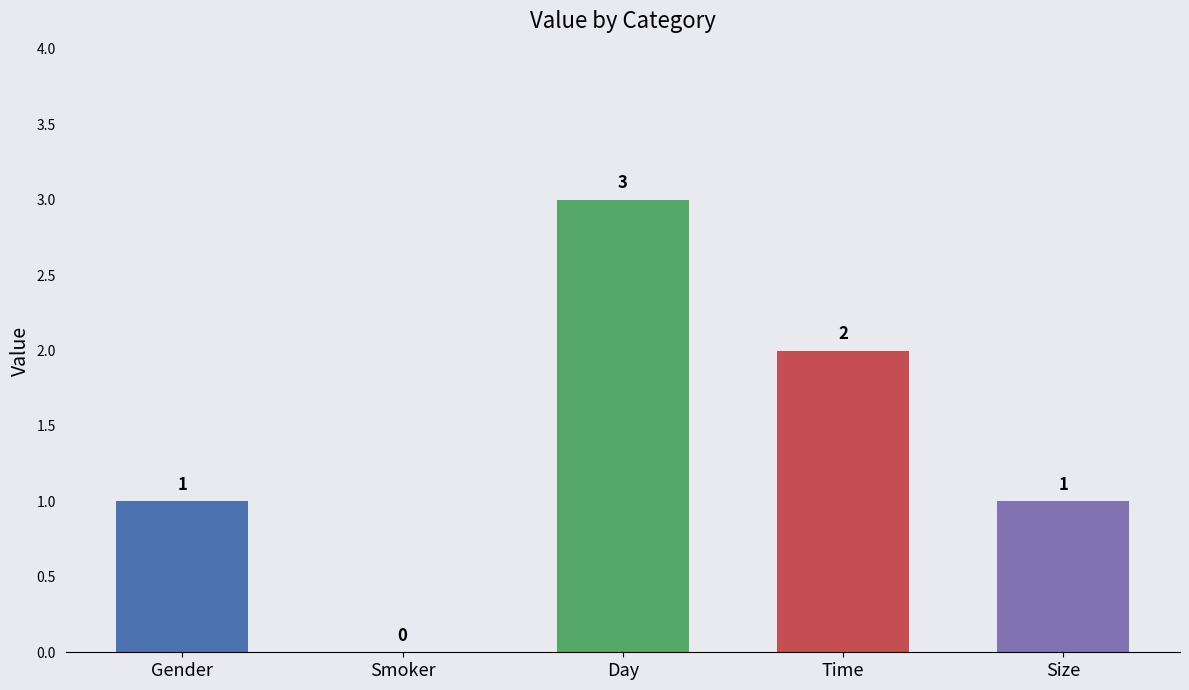

What is the difference between the values at Gender and Smoker?

1